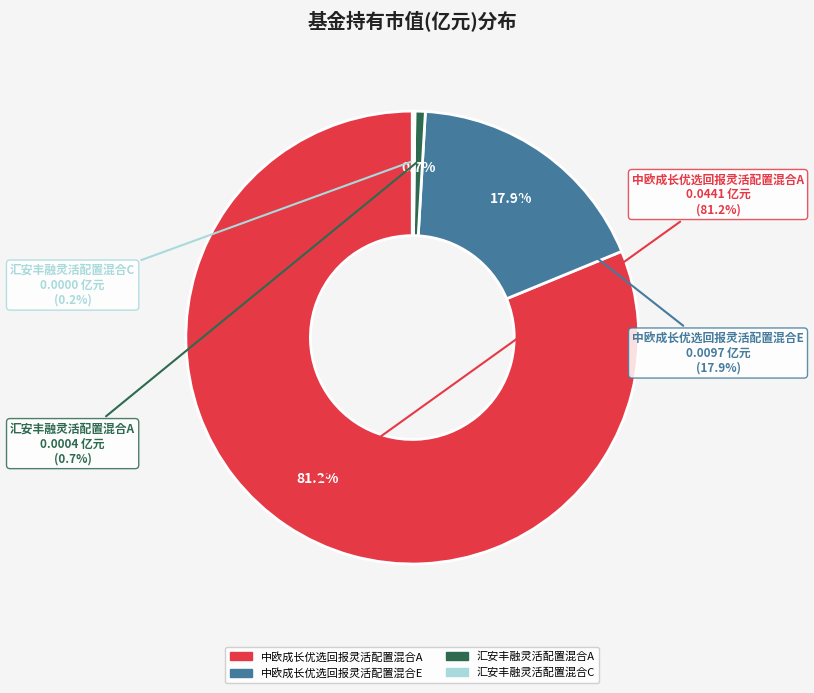

True or false: 中欧成长优选回报灵活配置混合E accounts for 18% of the total.

True